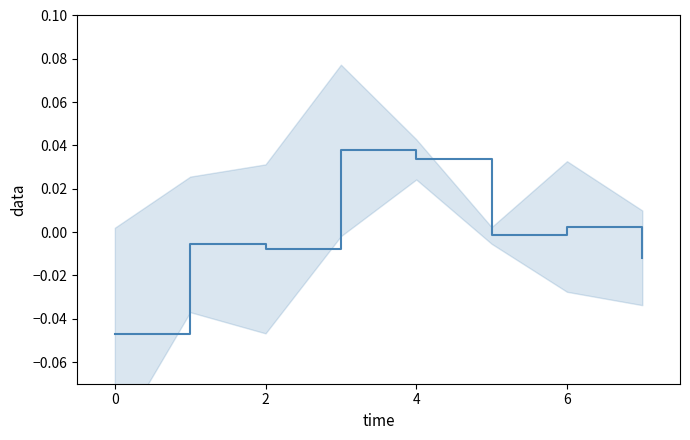

Count the number of values greater than 0.

3